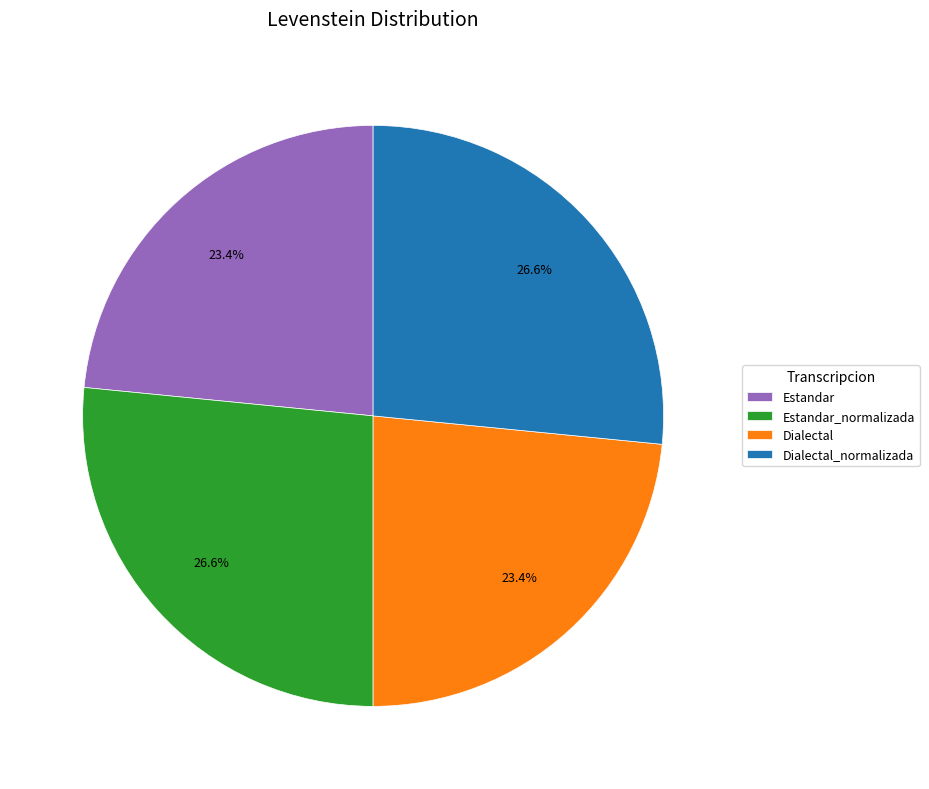

Is there any slice that represents more than half of the pie?

No